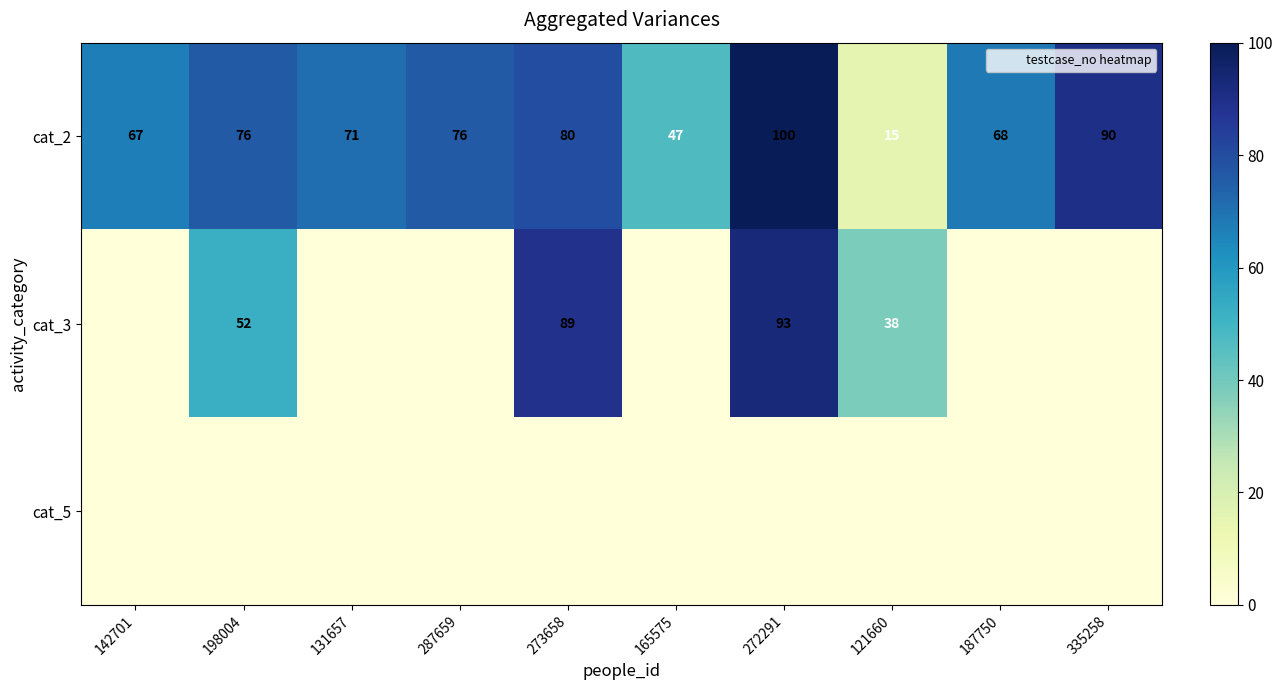

What is the total value across all series at 287659?

76